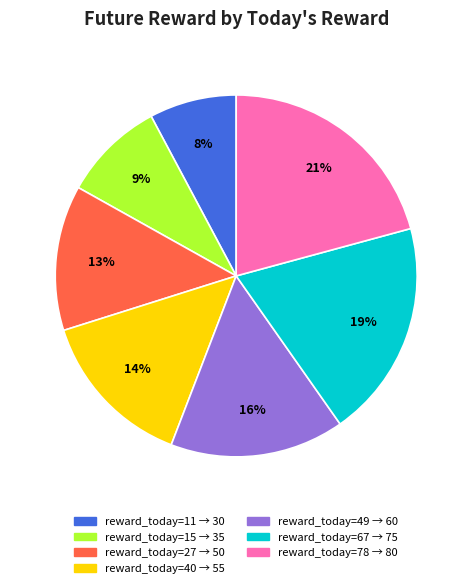

Does any single category account for the majority?

No